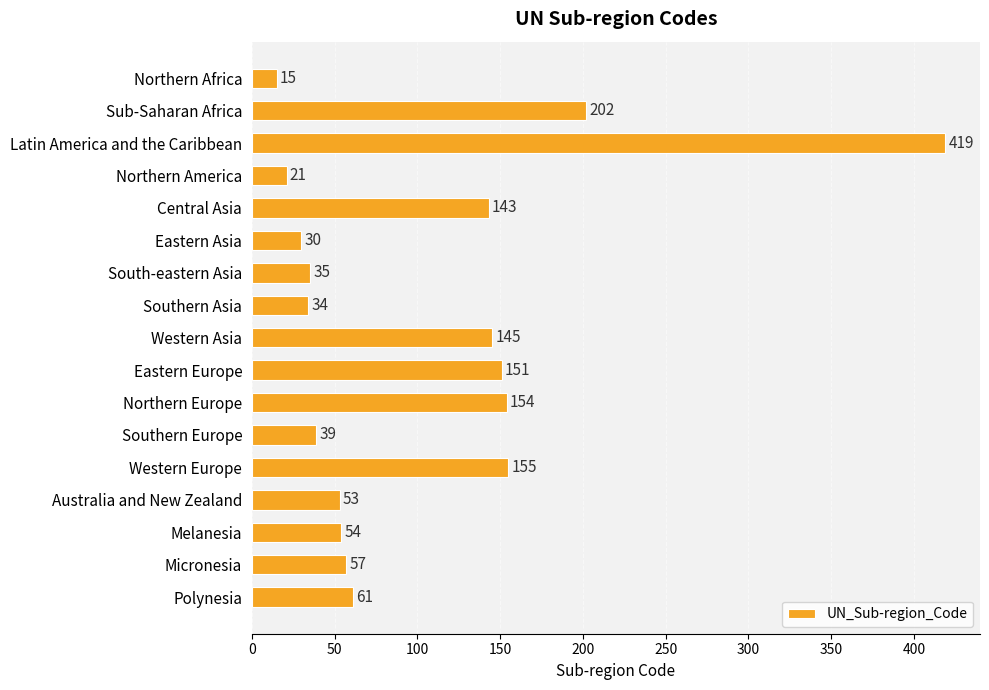

The value at Western Asia is 220. True or false?

False